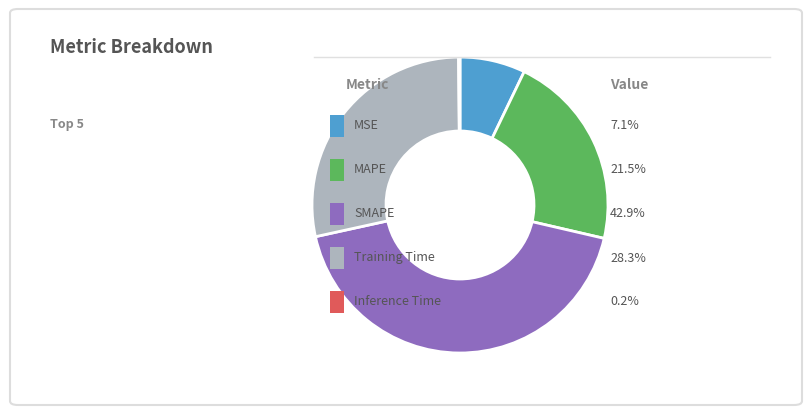

Is there any slice that represents more than half of the pie?

No